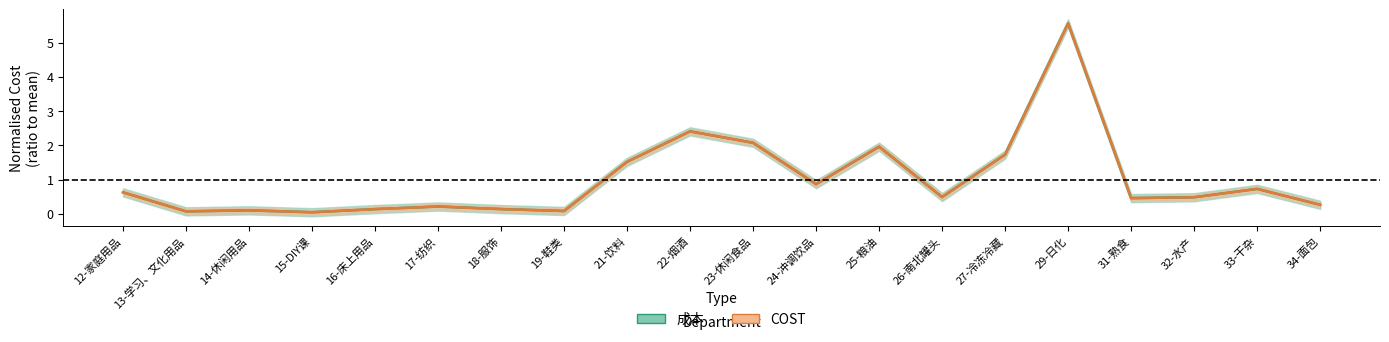

What is the label of the 18th point from the left?

32-水产